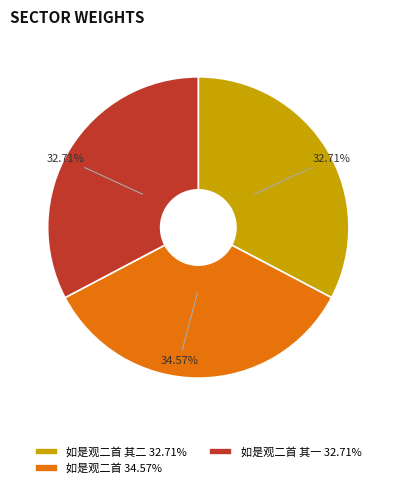

Do 如是观二首 其二 32.71% and 如是观二首 其一 32.71% together represent more than half of the pie?

Yes